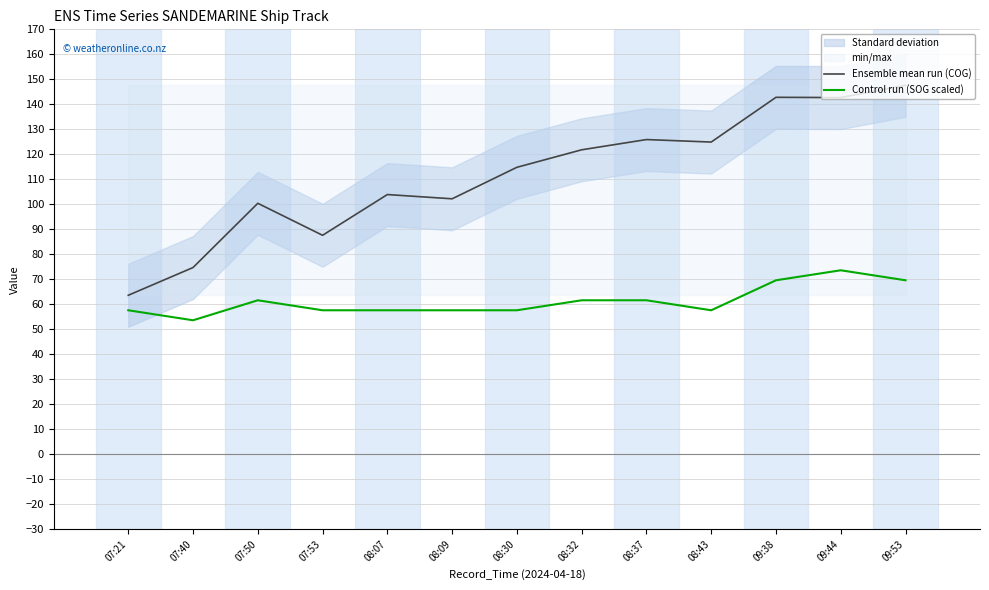

Count the number of categories in the chart.

13